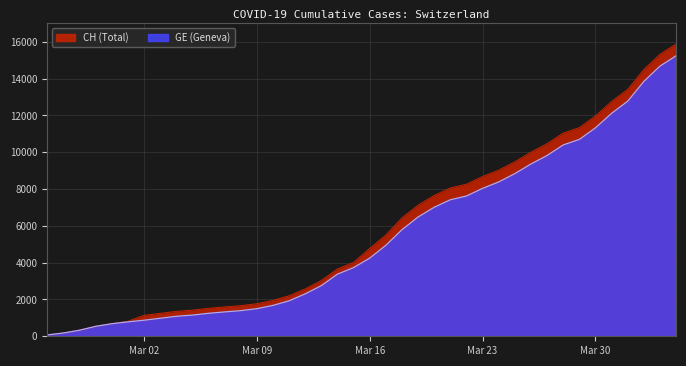

True or false: GE and CH intersect in this chart.

False